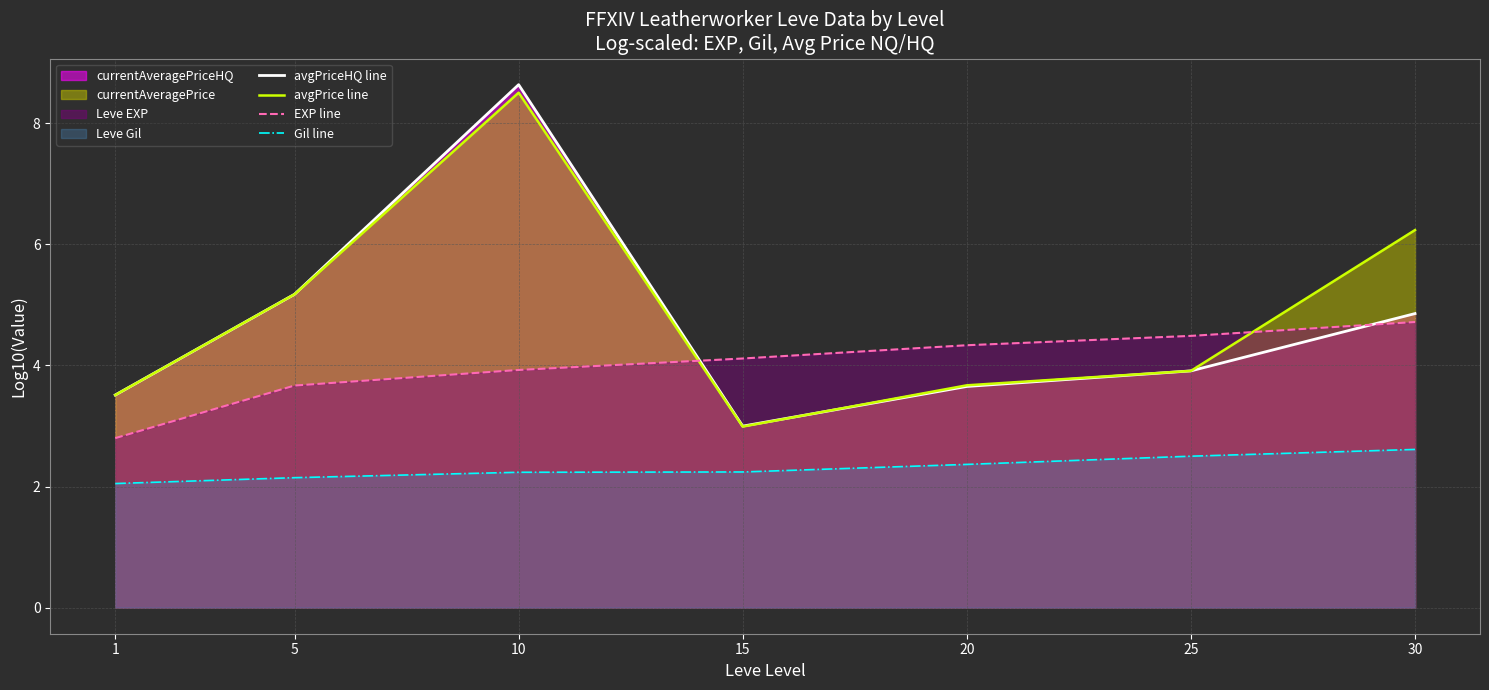

True or false: avgPrice line and EXP line intersect in this chart.

True